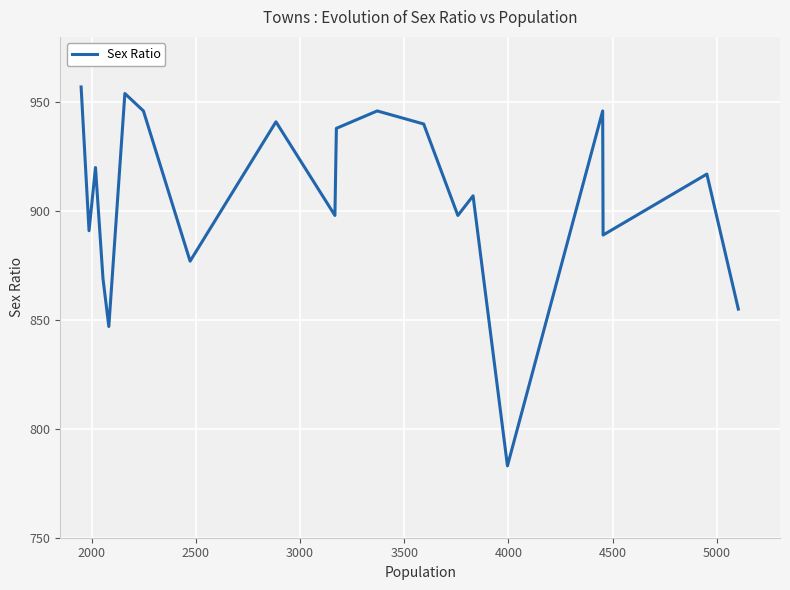

What is the minimum value shown in the chart?

783